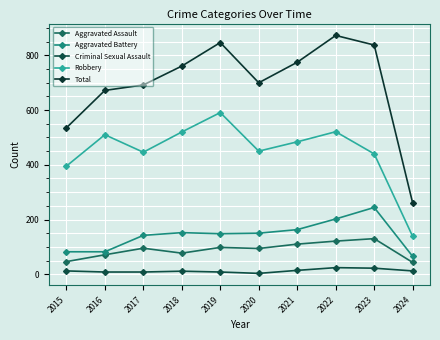

What is the difference between the maximum and minimum values in the Aggravated Battery series?

179